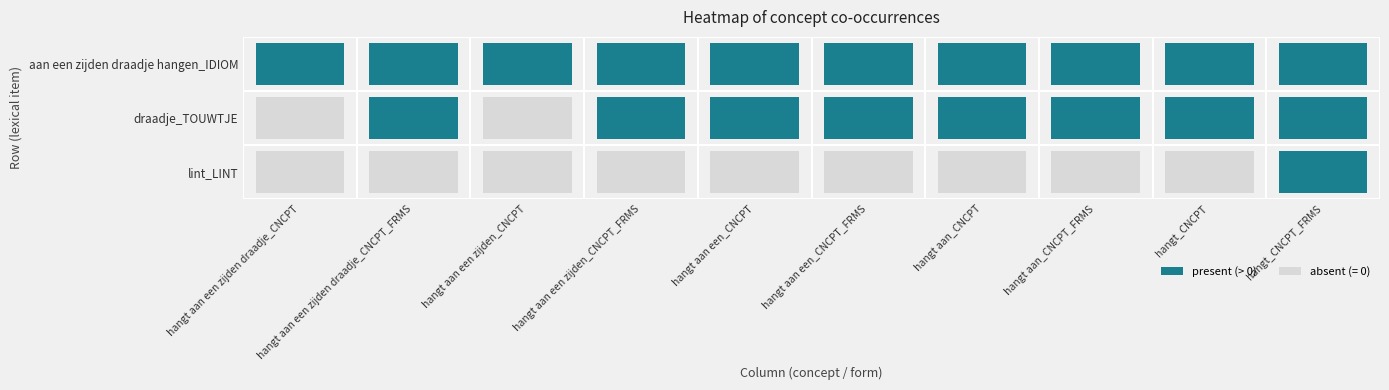

How many values in the lint_LINT series exceed 0?

1